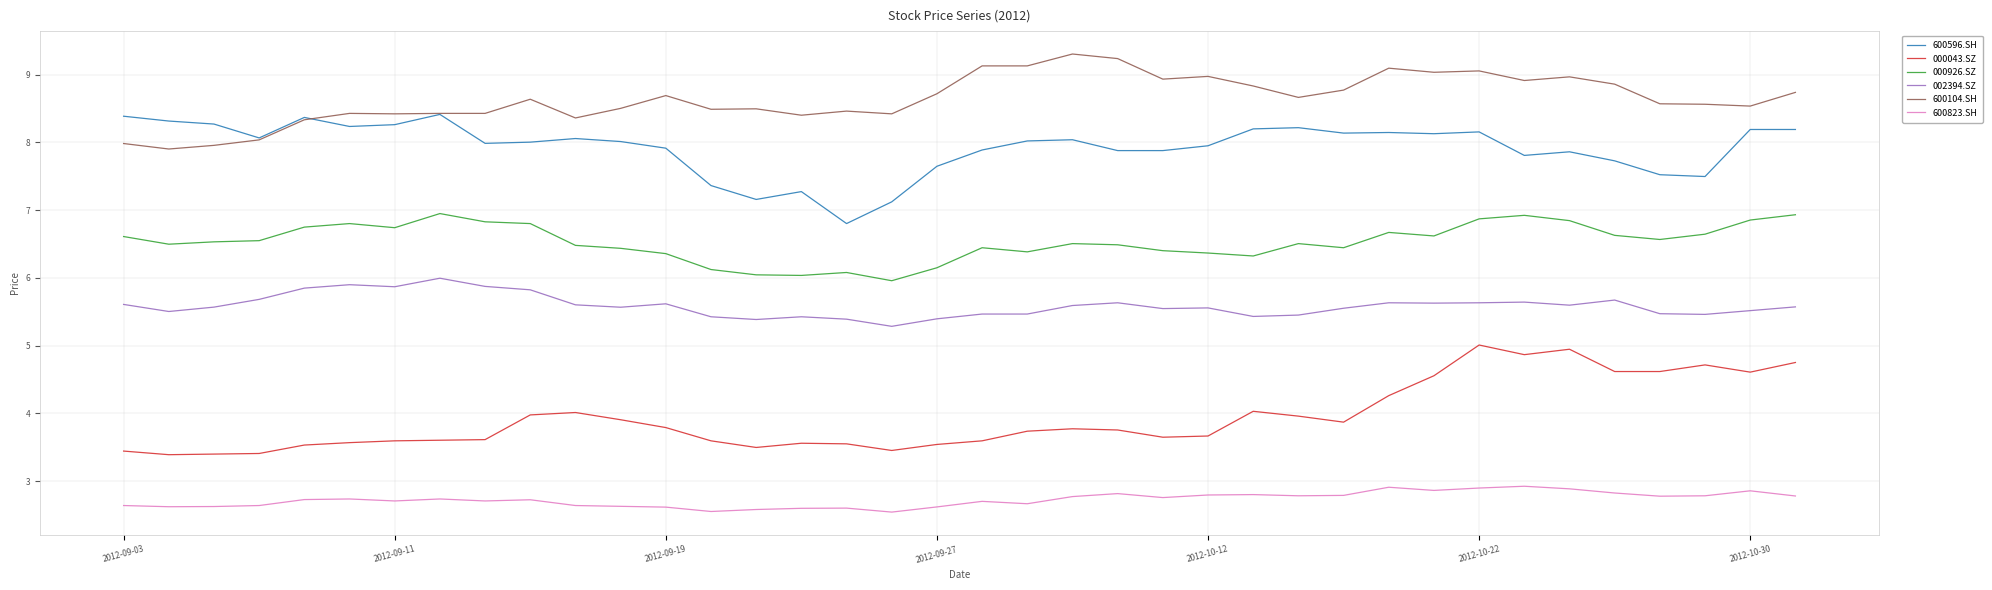

True or false: 000926.SZ and 000043.SZ intersect in this chart.

False